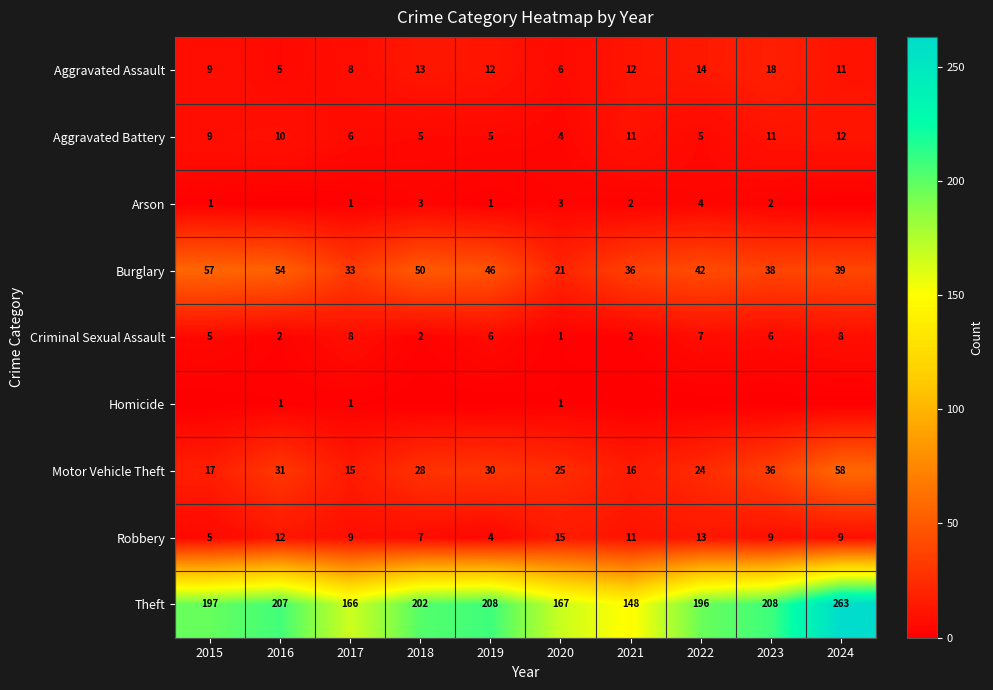

At how many categories does at least one series exceed 27?

10